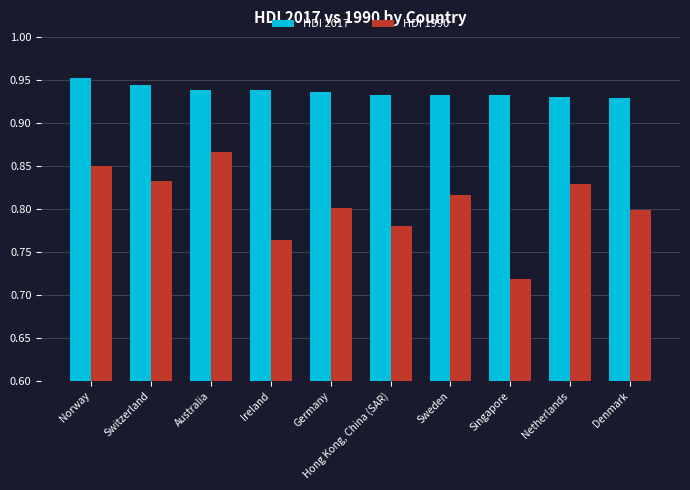

Which series has the widest spread of values?

HDI 1990